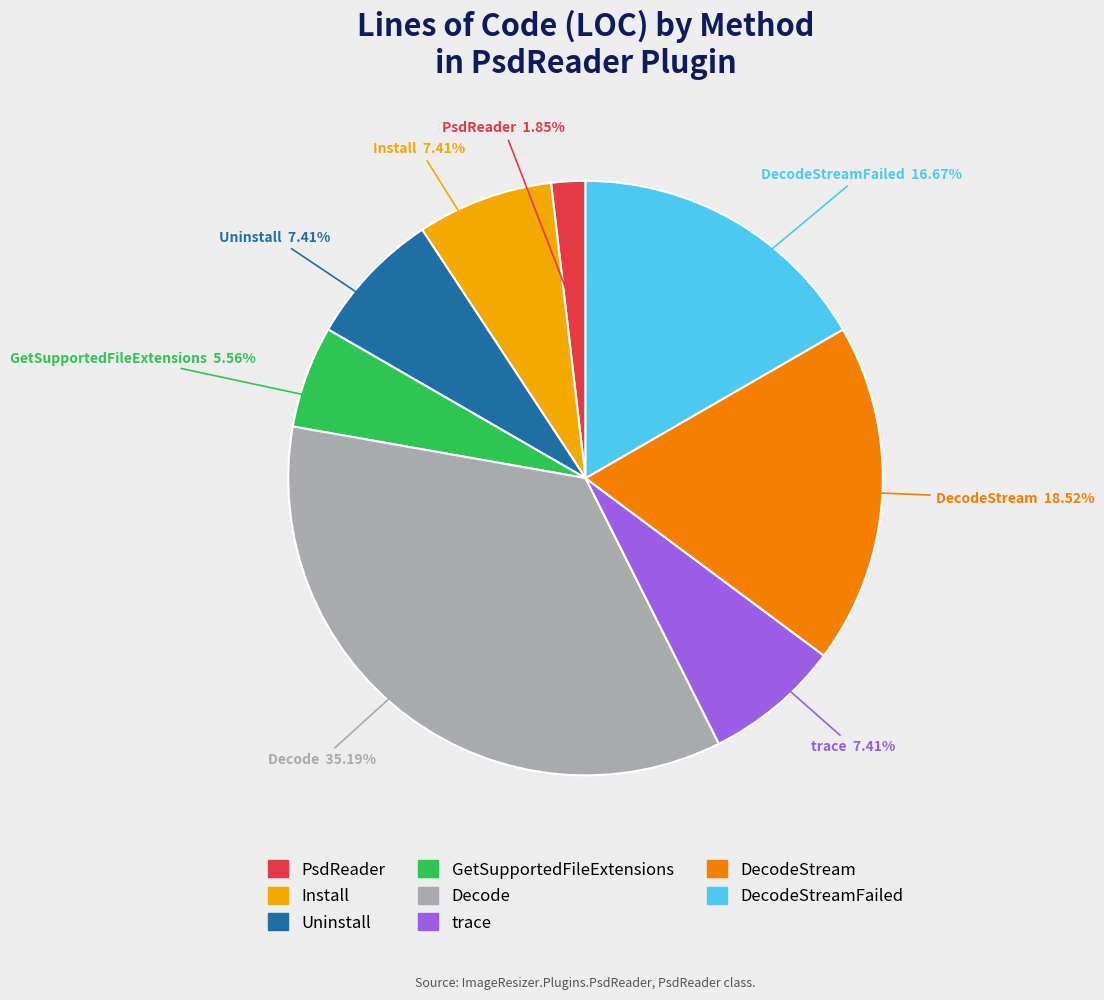

Count the number of slices in the pie.

8